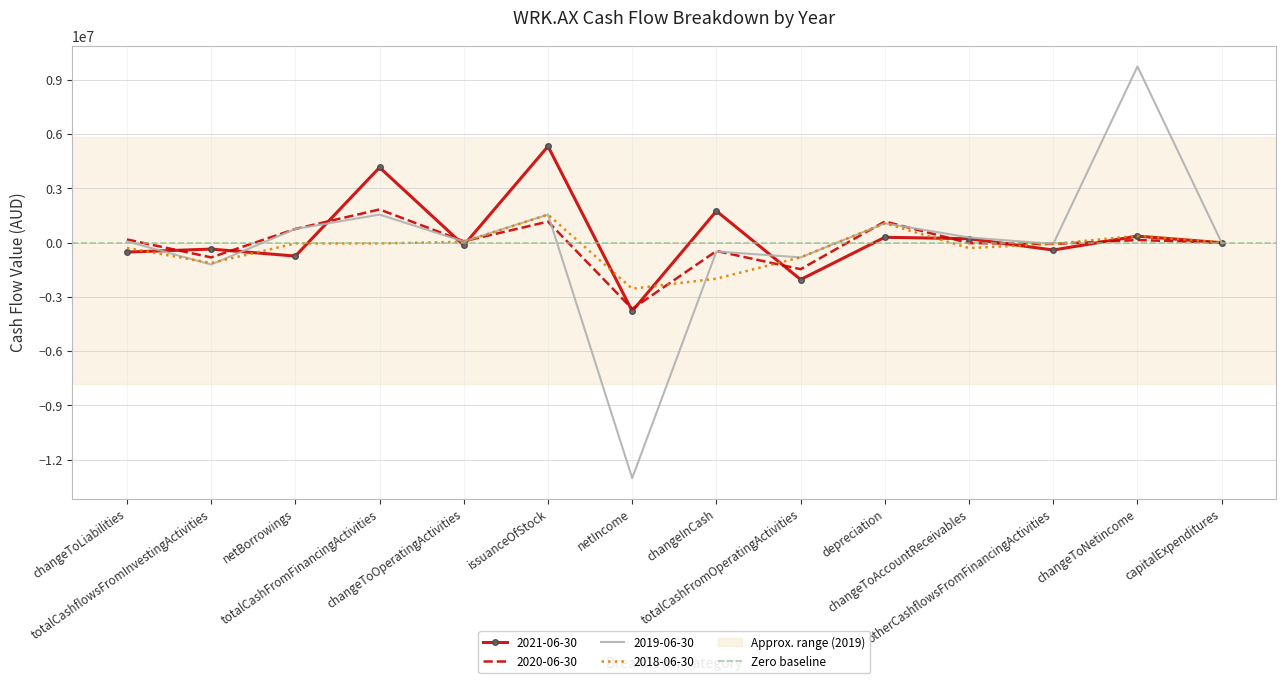

What are all the series names shown in the legend?

2021-06-30, 2020-06-30, 2019-06-30, 2018-06-30